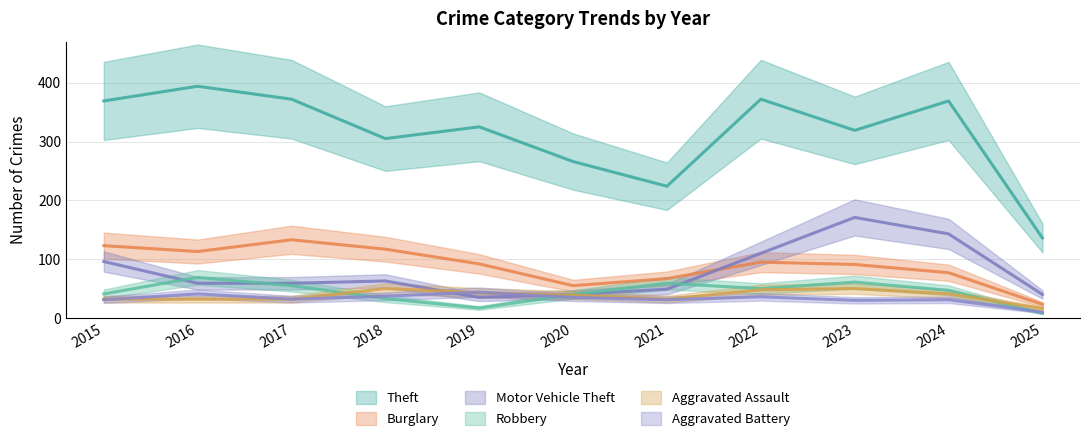

At 2024, list the series in order from largest to smallest.

Theft, Motor Vehicle Theft, Burglary, Robbery, Aggravated Assault, Aggravated Battery